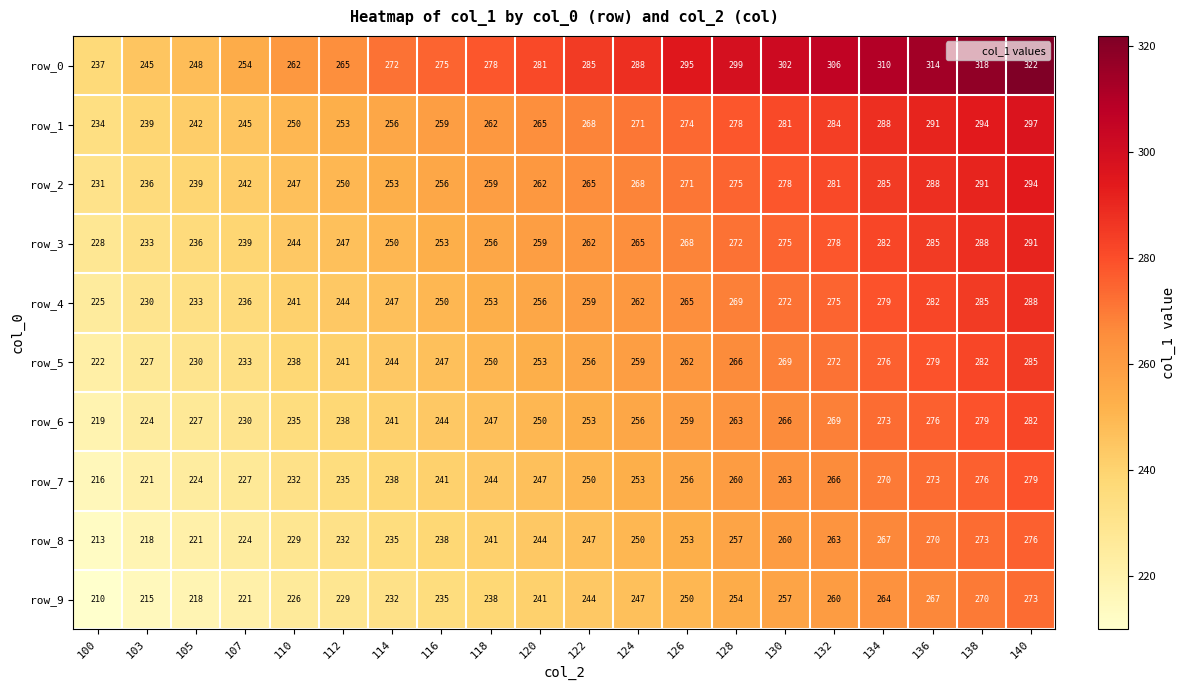

What is the average value of the row_3 series?

261